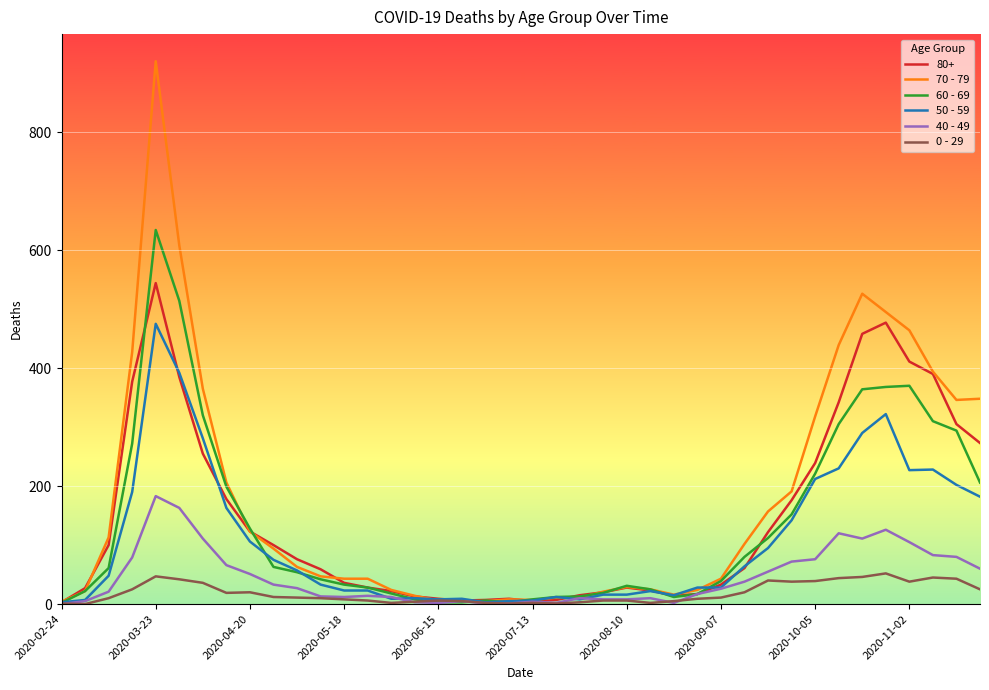

List the series in order of their peak value, highest first.

70 - 79, 60 - 69, 80+, 50 - 59, 40 - 49, 0 - 29